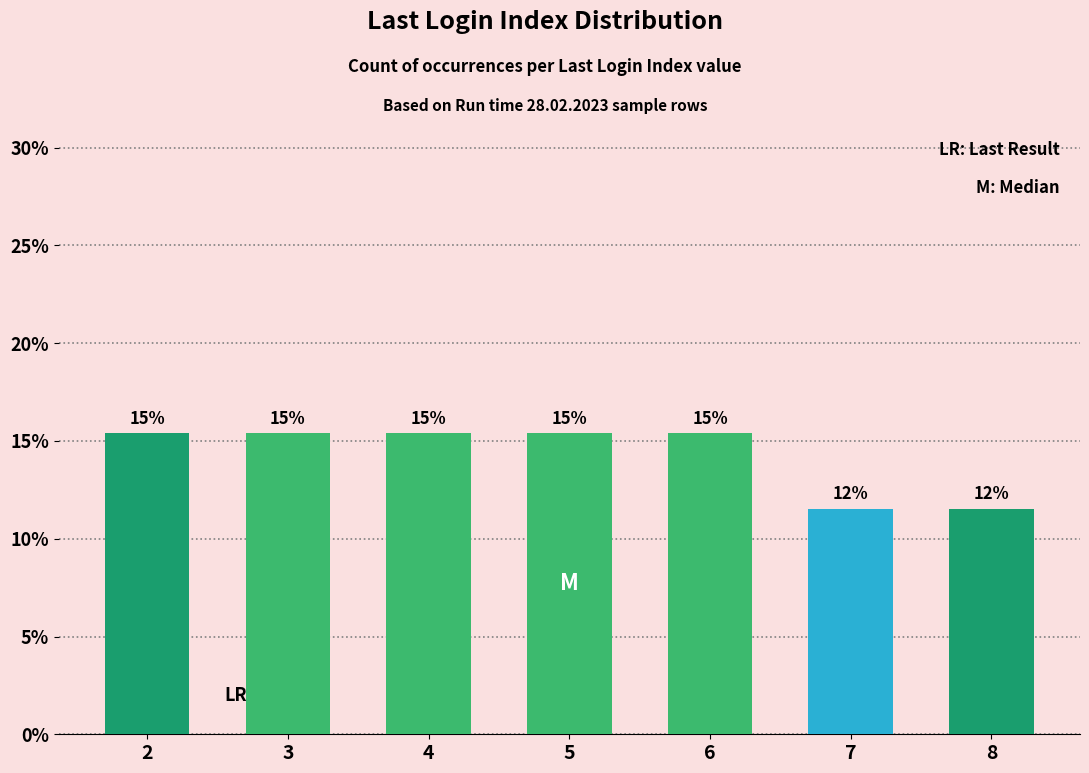

What is the greatest value displayed?

15.4